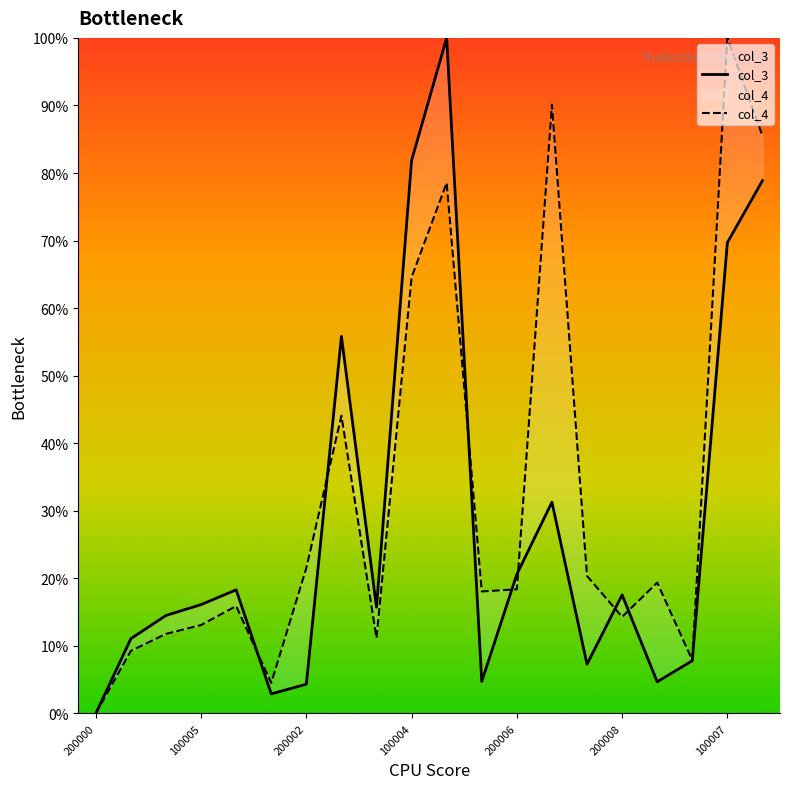

What position from the right is 200001?

16